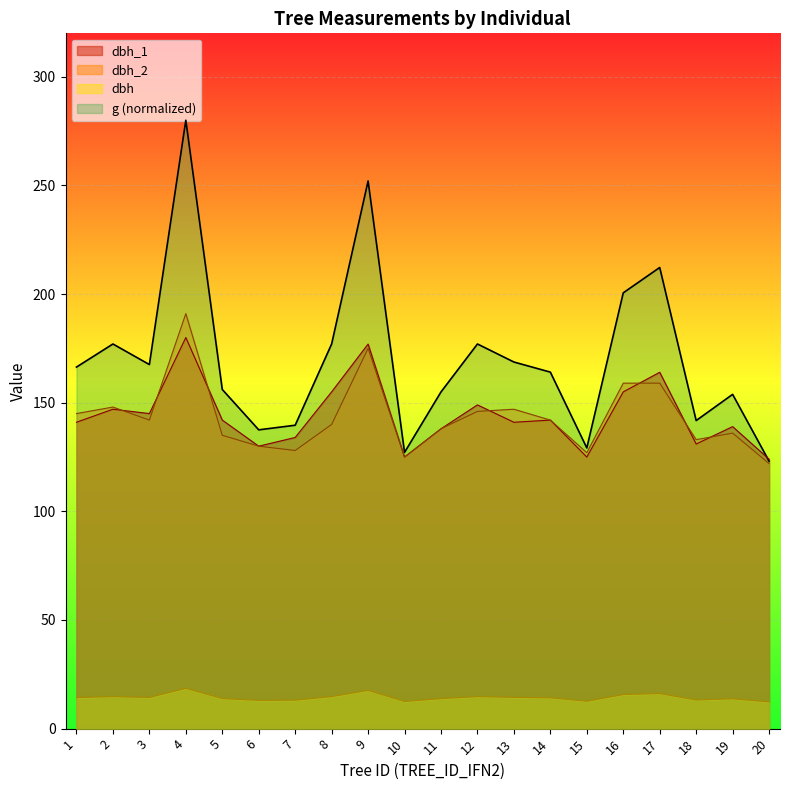

Is the value of dbh_2 at 12 greater than the value of dbh at 8?

Yes